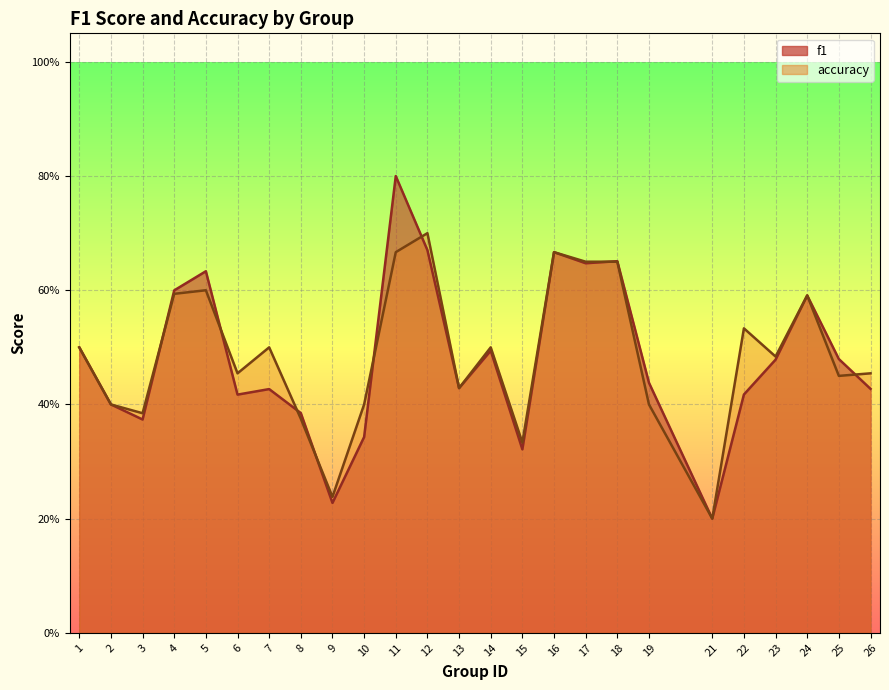

Reading left to right, list all the values displayed in this chart.

f1: 1=0.5	2=0.4	3=0.4	4=0.6	5=0.6	6=0.4	7=0.4	8=0.4	9=0.2	10=0.3	11=0.8	12=0.7	13=0.4	14=0.5	15=0.3	16=0.7	17=0.6	18=0.7	19=0.4	21=0.2	22=0.4	23=0.5	24=0.6	25=0.5	26=0.4
accuracy: 1=0.5	2=0.4	3=0.4	4=0.6	5=0.6	6=0.5	7=0.5	8=0.4	9=0.2	10=0.4	11=0.7	12=0.7	13=0.4	14=0.5	15=0.3	16=0.7	17=0.7	18=0.7	19=0.4	21=0.2	22=0.5	23=0.5	24=0.6	25=0.5	26=0.5